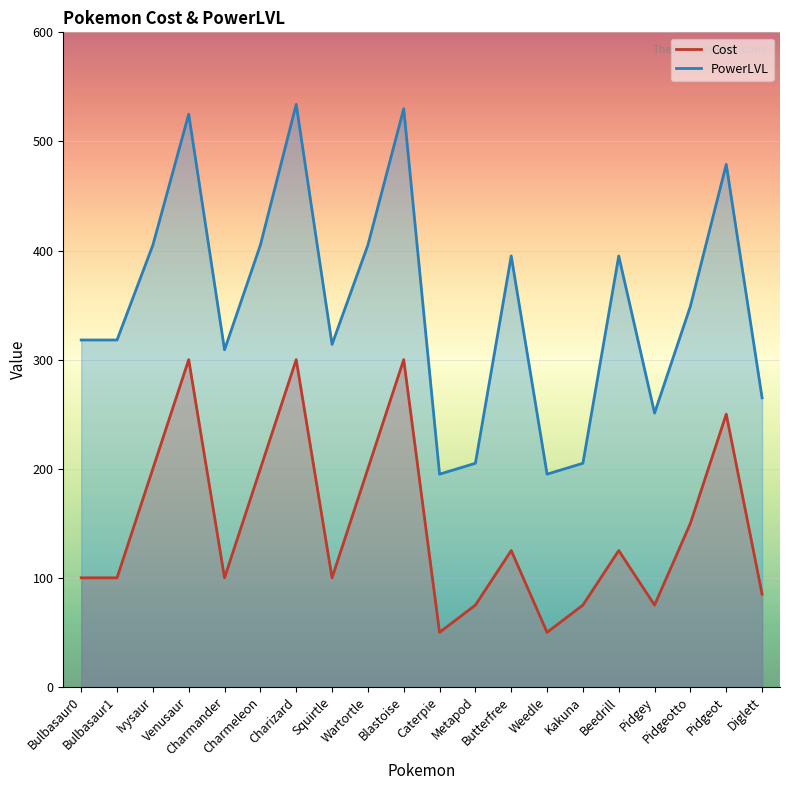

True or false: PowerLVL and Cost intersect in this chart.

False